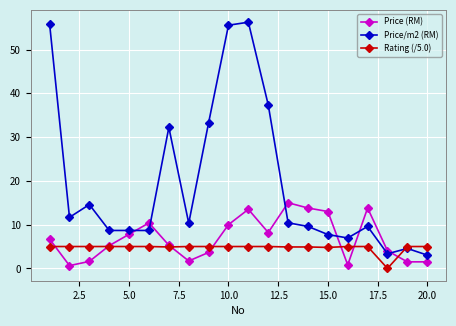

What is the minimum value for Price (RM)?

0.6